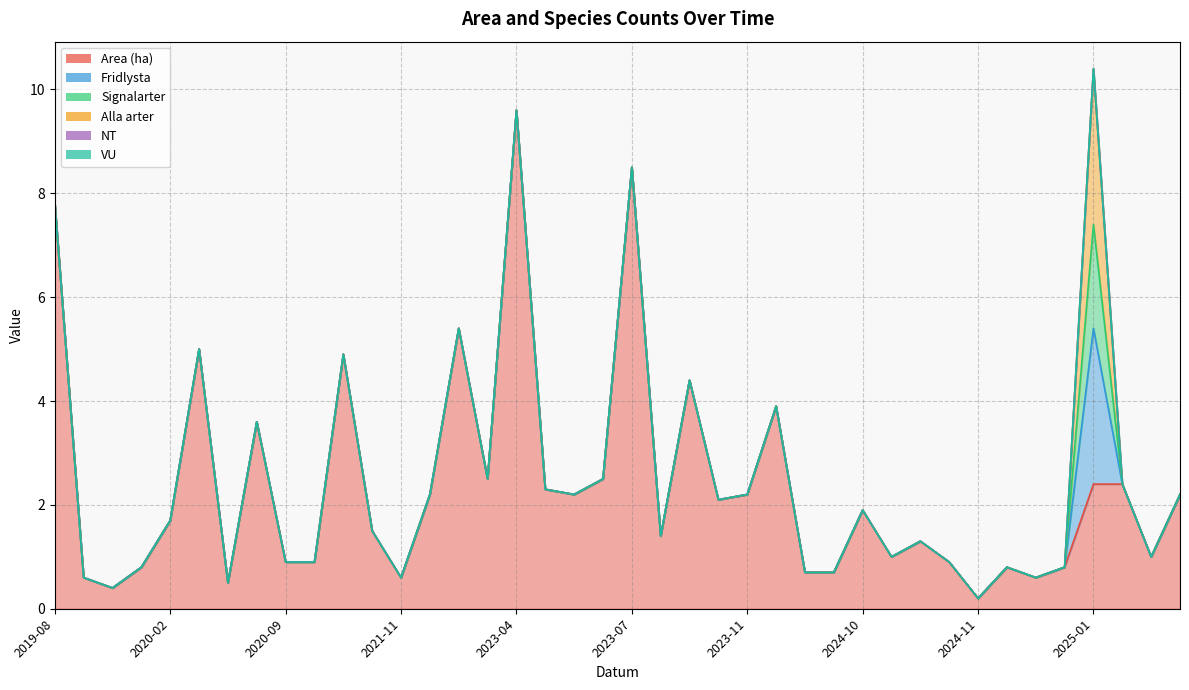

At which category is the sum across all series the highest?

2025-01-21